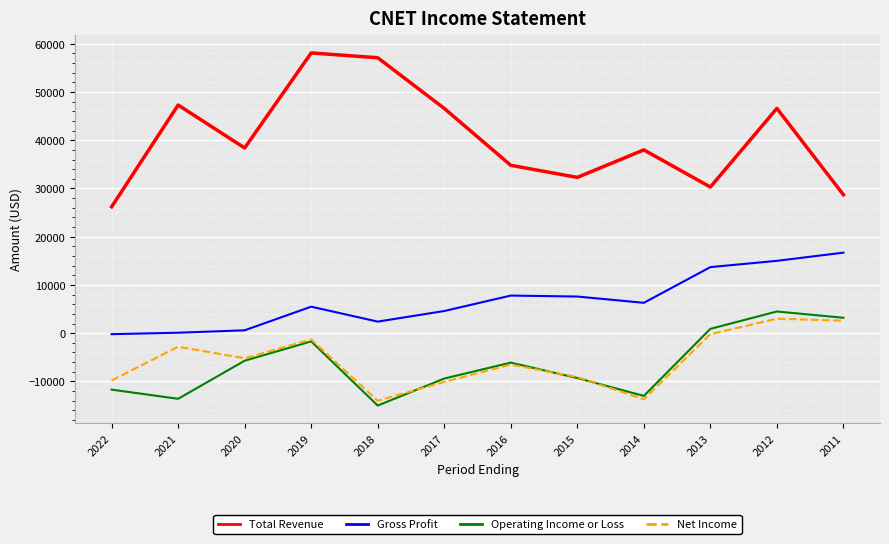

How many distinct data groups are displayed?

4